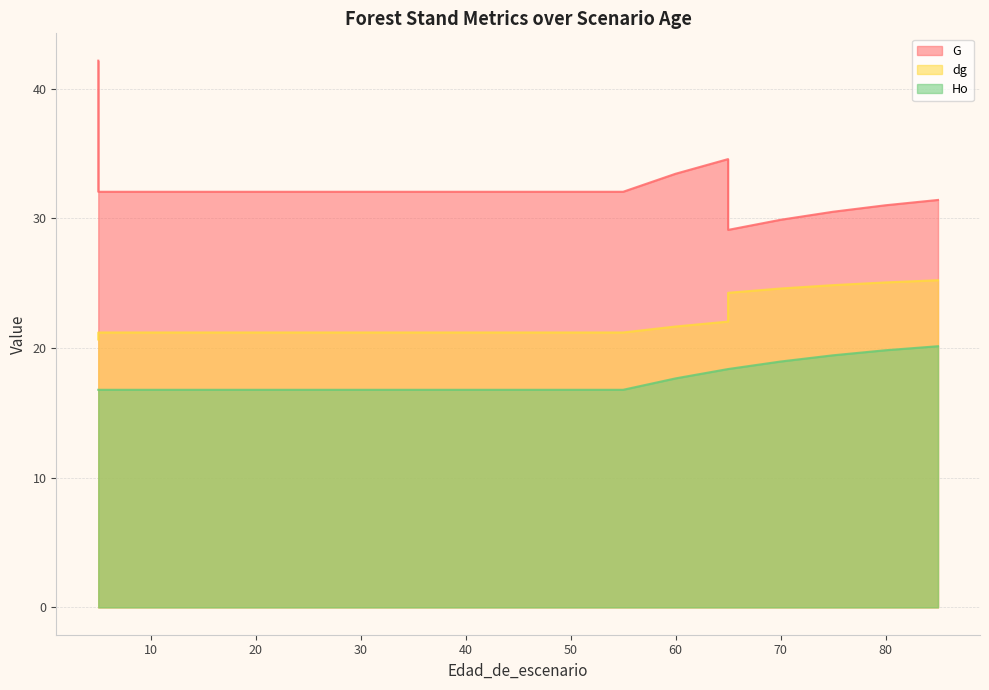

At which category is the sum across all series the highest?

5